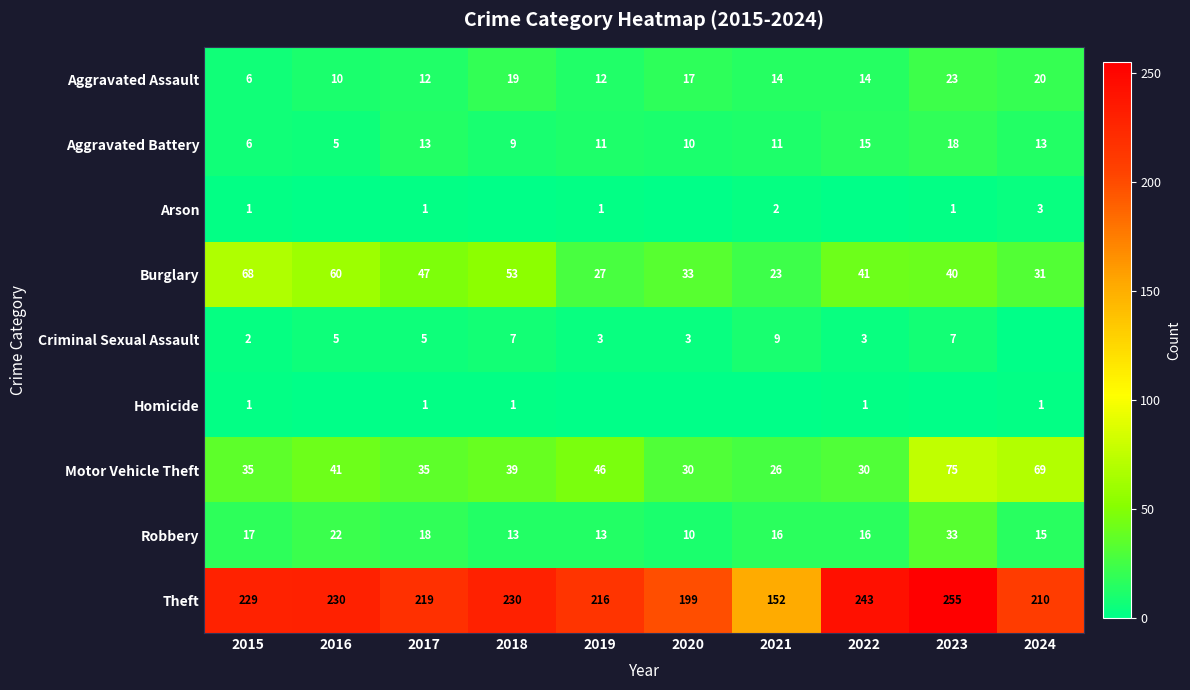

What is the maximum value for Aggravated Battery?

18